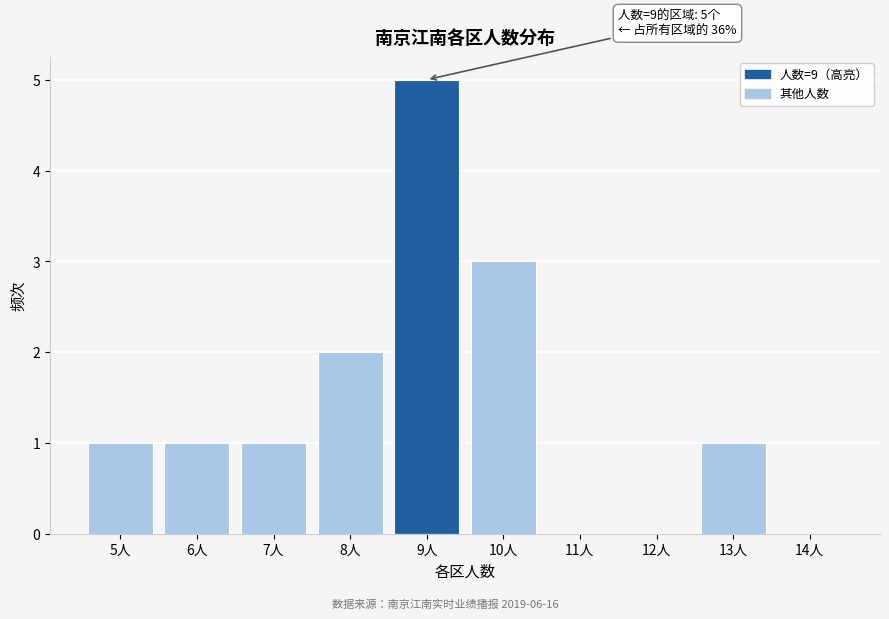

Over which range of the x-axis is the bar tallest?

8.5 to 9.5